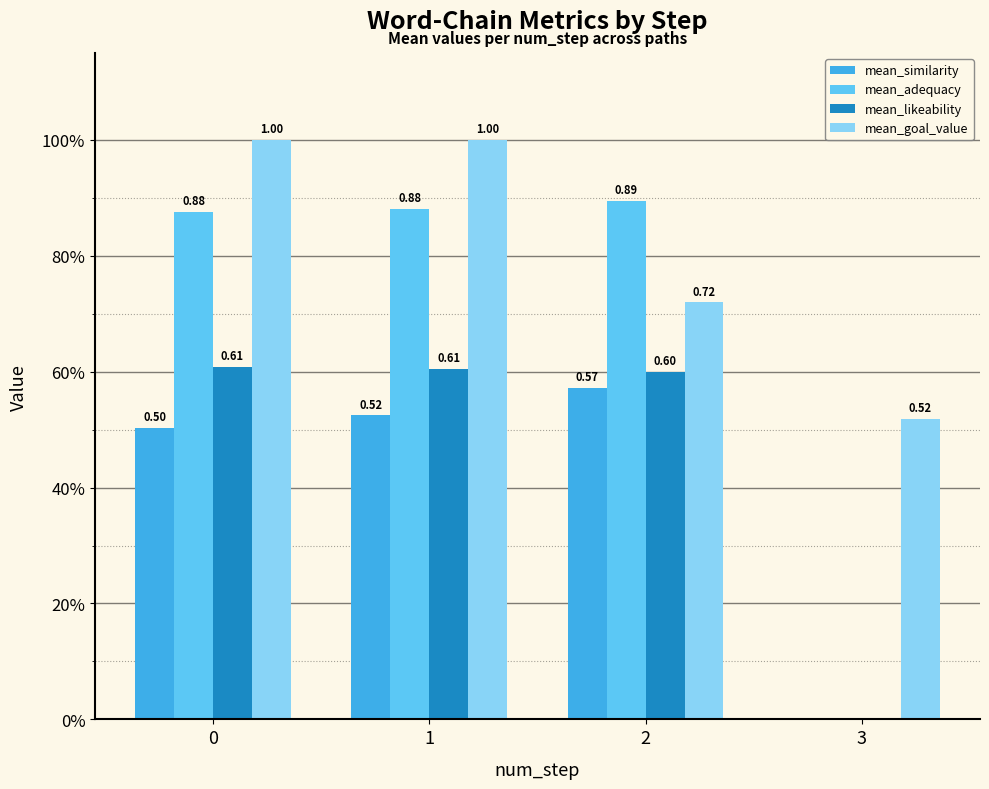

Does the chart contain stacked bars?

No